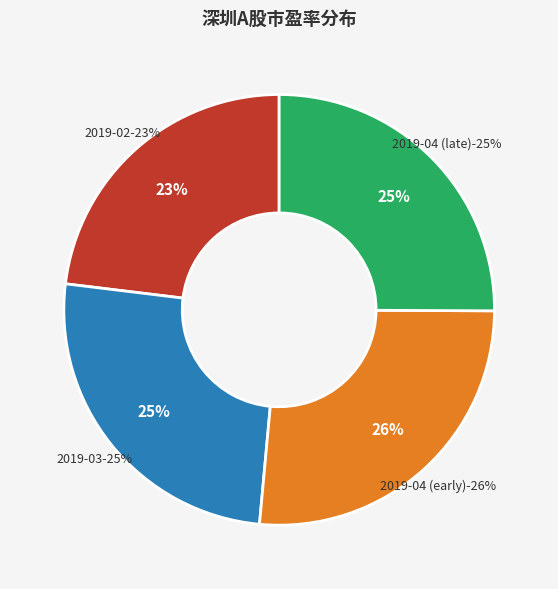

Combined, do 2019-03-01 and 2019-02-22 account for over 50%?

No